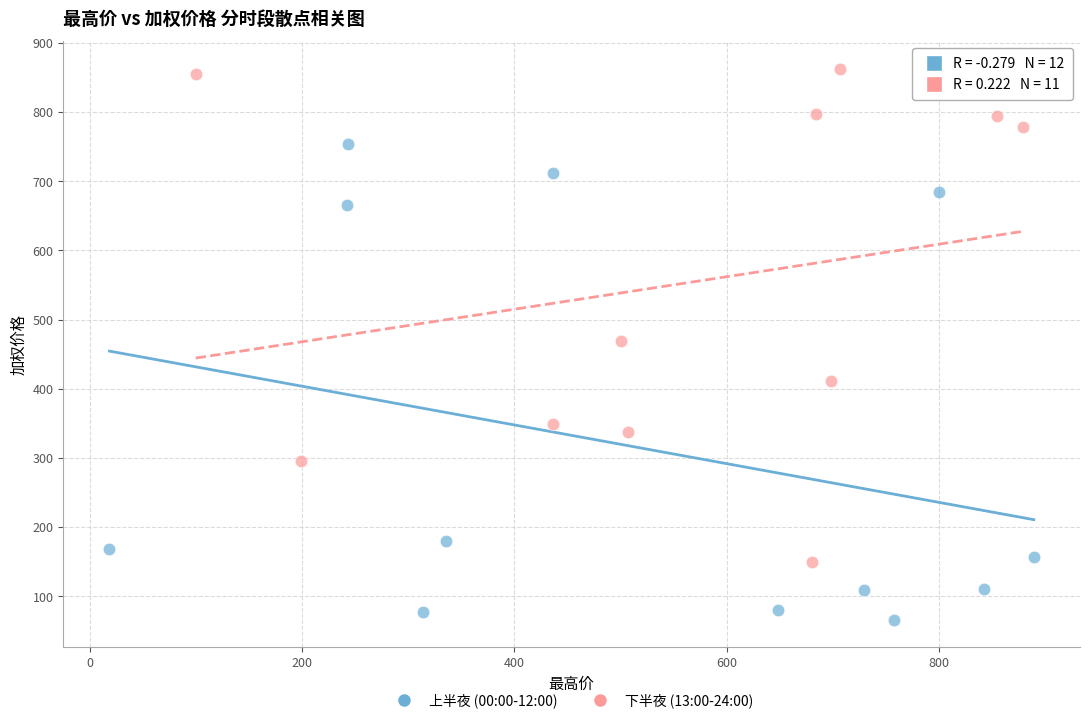

Which series reaches the maximum Y coordinate?

下半夜 (13:00-24:00)